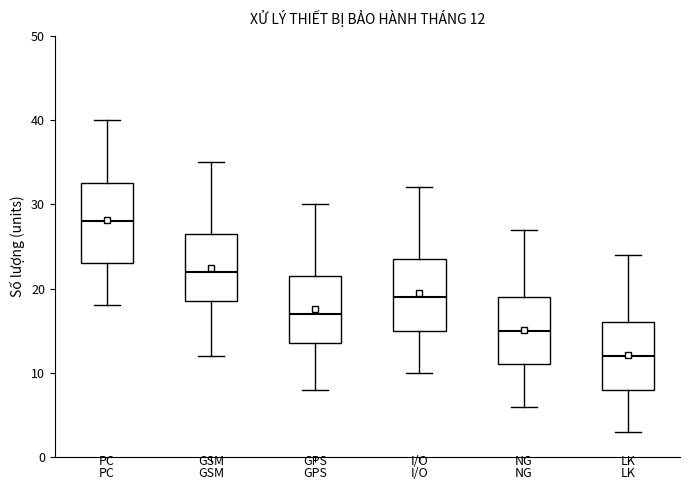

Comparing the boxes themselves (not the whiskers), which one is the tallest?

PC